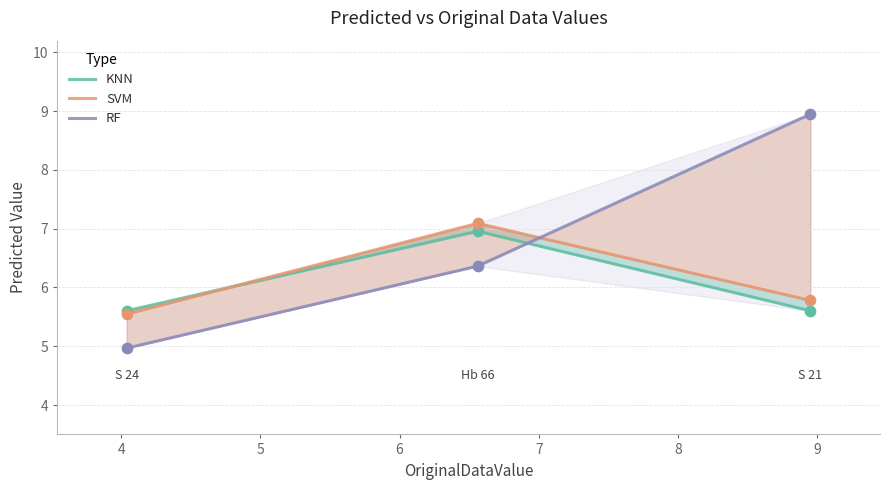

Which series has the largest total across all categories?

RF